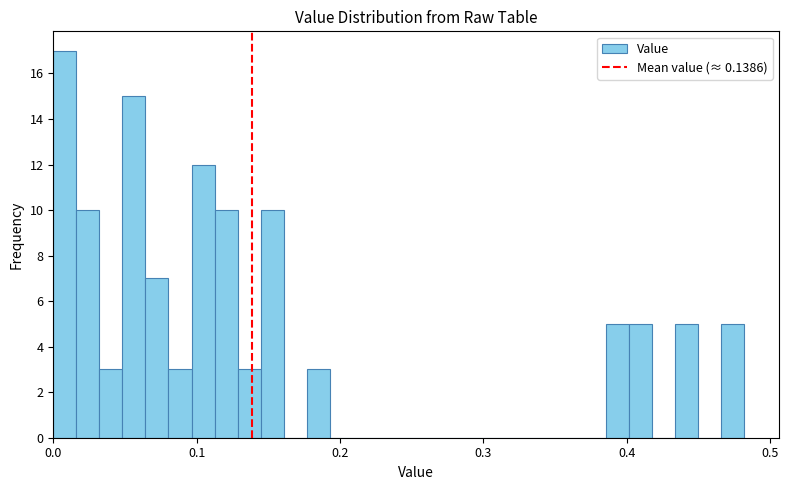

Read against the x-axis, roughly where is the centre of the tallest bar?

0.01